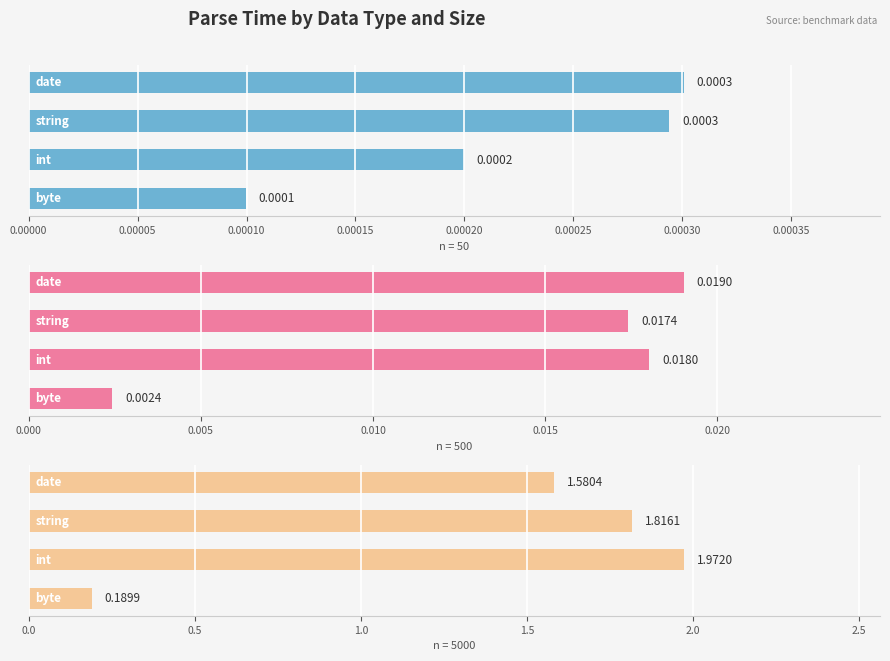

What is the sum of the 5000 values at string and int?

3.8